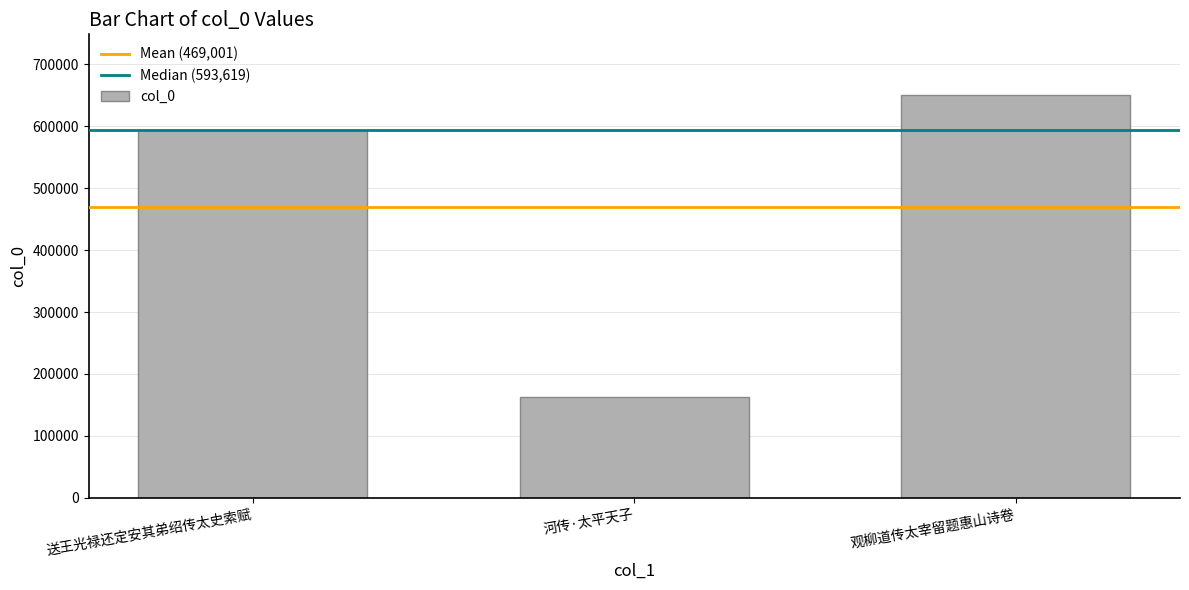

How many categories are shown in the chart?

3